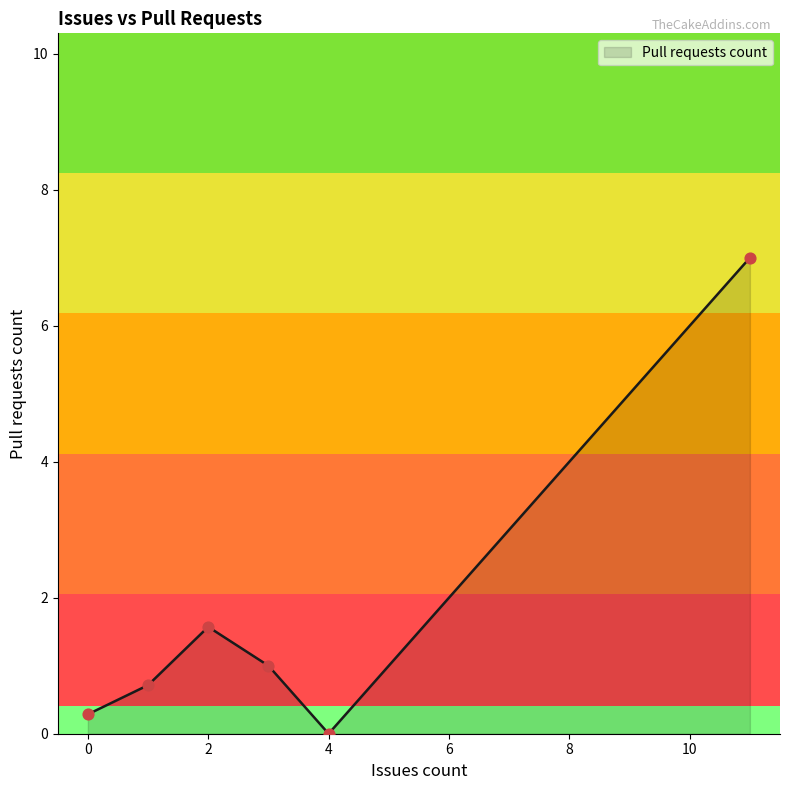

True or false: there are more than 2 points higher than both neighbors.

False